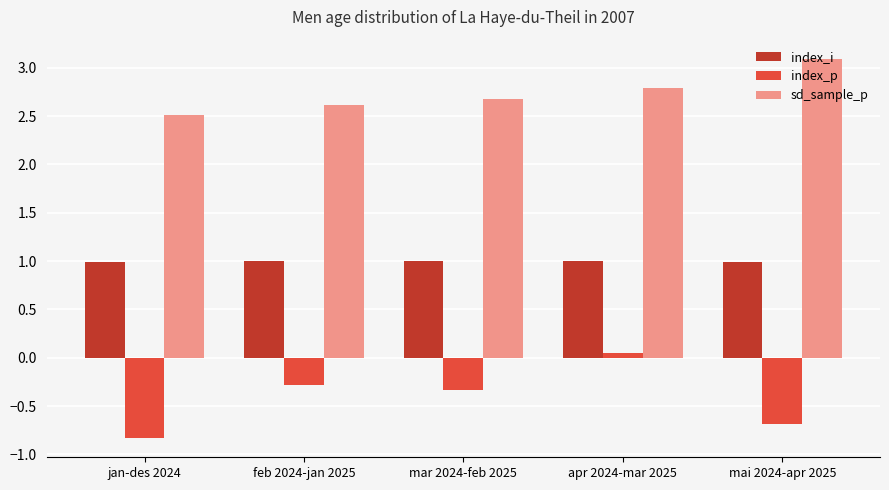

Where does the index_p series first go above 0?

apr 2024-mar 2025